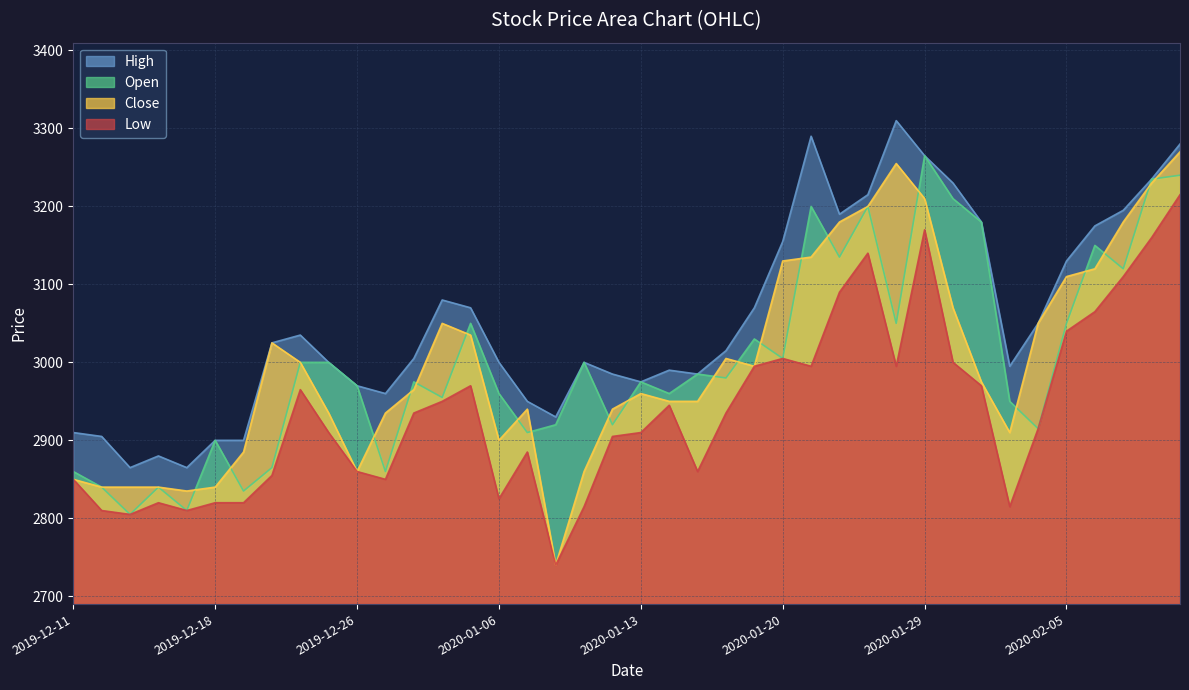

Which series changed the most between 2020-01-02 and 2020-01-14?

Close